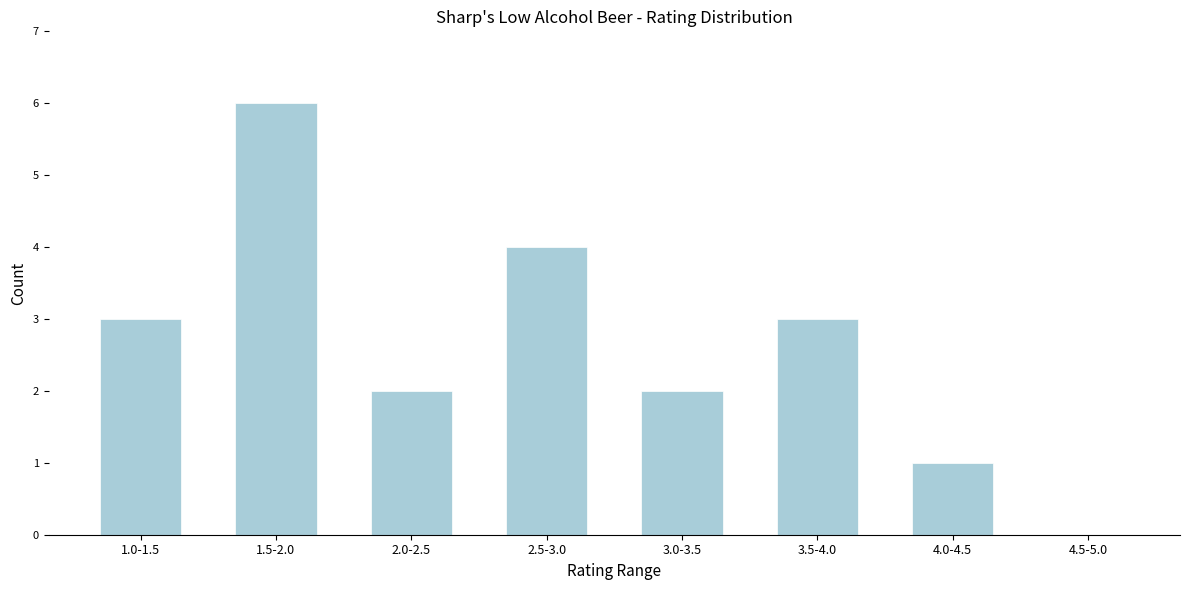

Reading left to right, transcribe all the data shown in this chart.

1.0-1.5=3	1.5-2.0=6	2.0-2.5=2	2.5-3.0=4	3.0-3.5=2	3.5-4.0=3	4.0-4.5=1	4.5-5.0=0